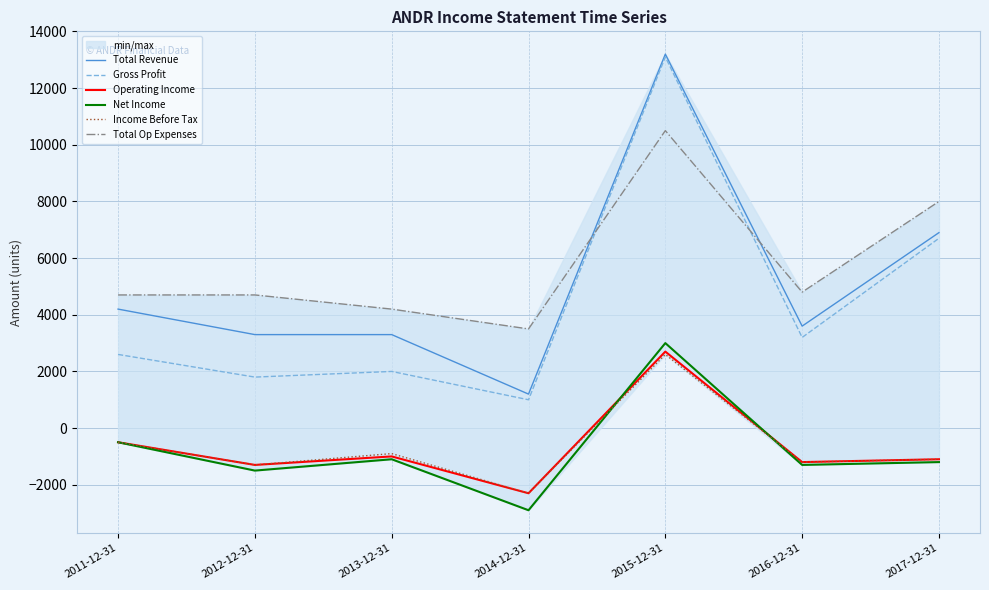

The Operating Income series shows 3519 at 2015-12-31. True or false?

False